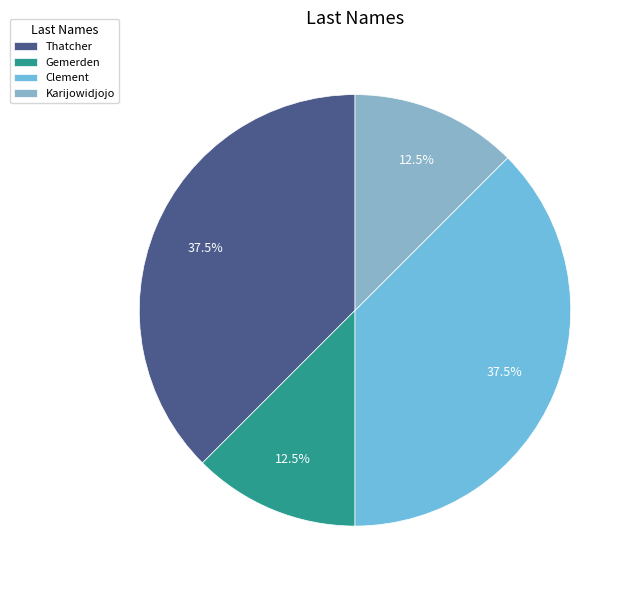

How many segments does this pie chart have?

4